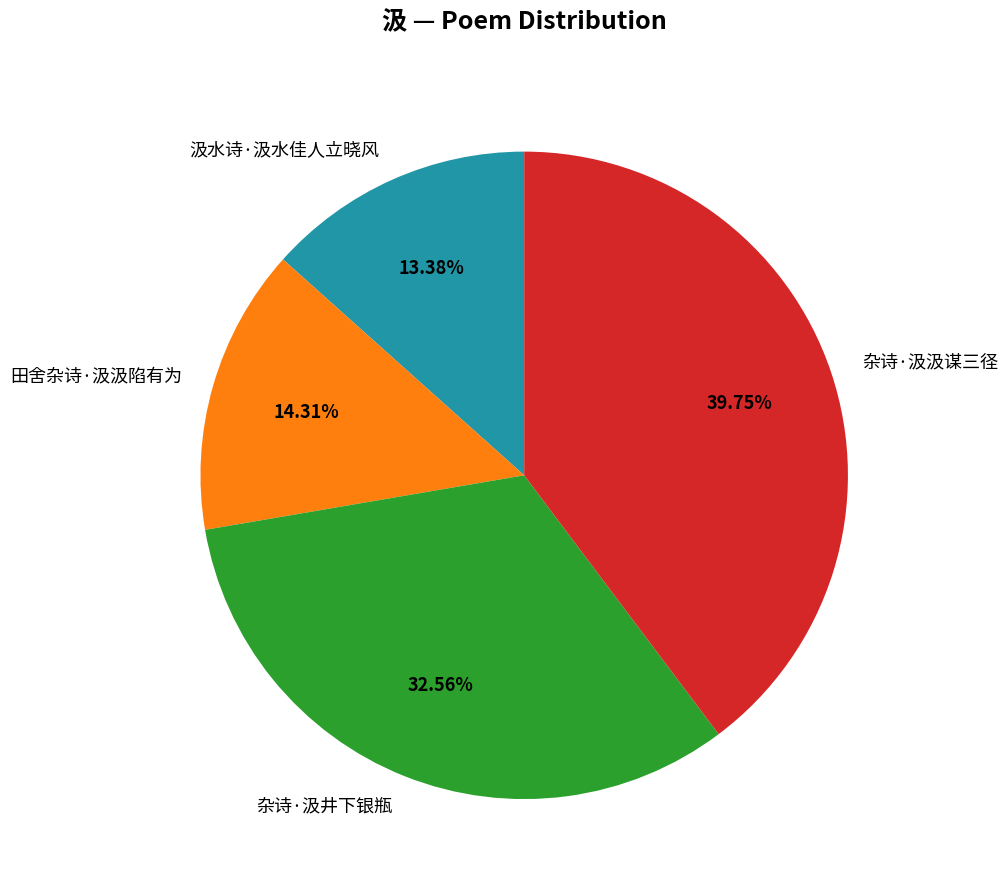

To the nearest percent, what is the average slice percentage?

25%